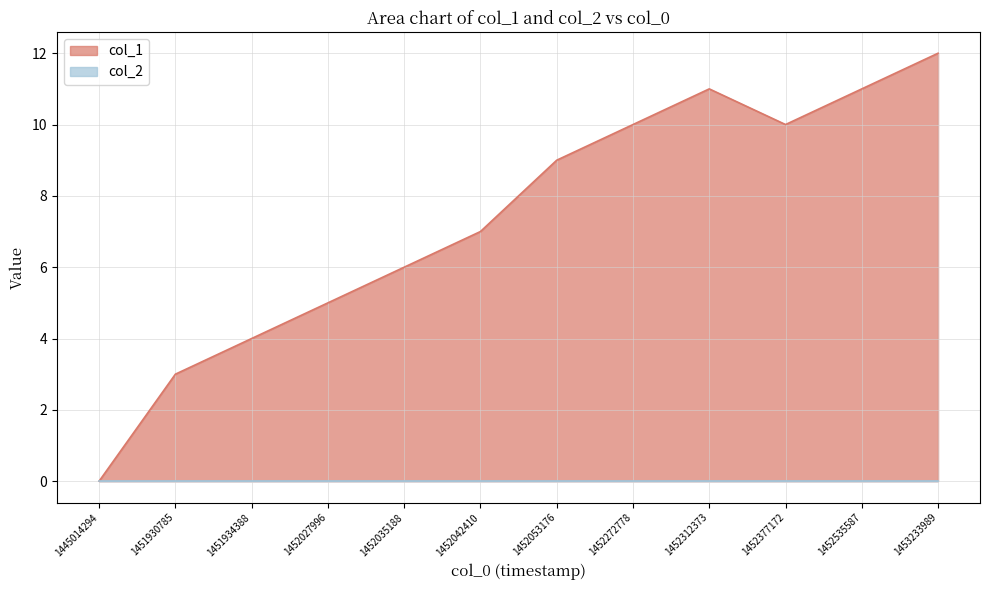

What is the average value?

7